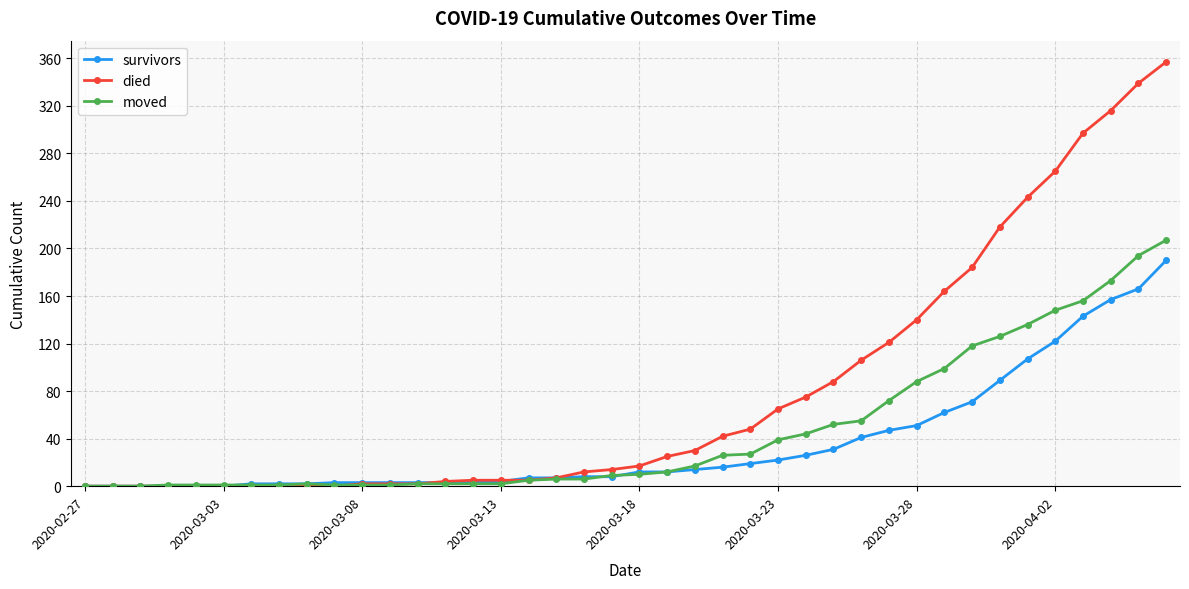

At how many categories does at least one series exceed 130?

10